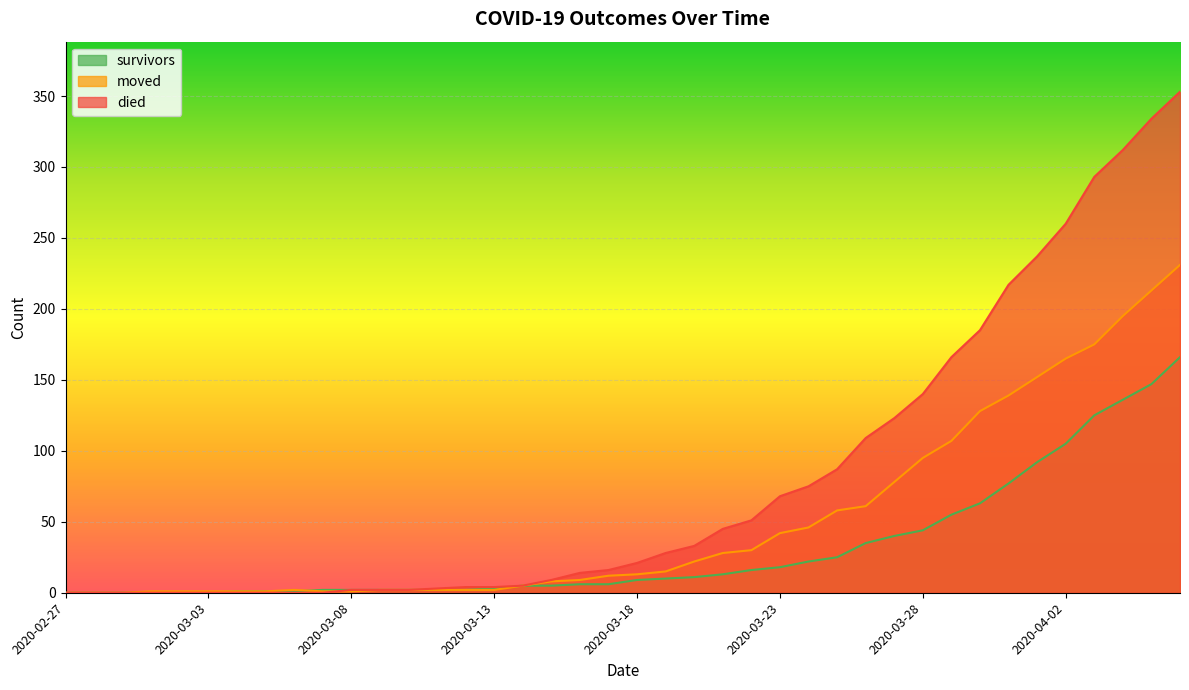

Reading right to left, transcribe all the data shown in this chart.

survivors: 2020-04-06=166	2020-04-05=147	2020-04-04=136	2020-04-03=125	2020-04-02=105	2020-04-01=92	2020-03-31=77	2020-03-30=63	2020-03-29=55	2020-03-28=44	2020-03-27=40	2020-03-26=35	2020-03-25=25	2020-03-24=22	2020-03-23=18	2020-03-22=16	2020-03-21=13	2020-03-20=11	2020-03-19=10	2020-03-18=9	2020-03-17=6	2020-03-16=6	2020-03-15=5	2020-03-14=5	2020-03-13=3	2020-03-12=2	2020-03-11=2	2020-03-10=2	2020-03-09=2	2020-03-08=2	2020-03-07=2	2020-03-06=1	2020-03-05=1	2020-03-04=1	2020-03-03=0	2020-03-02=0	2020-03-01=0	2020-02-29=0	2020-02-28=0	2020-02-27=0
moved: 2020-04-06=231	2020-04-05=213	2020-04-04=195	2020-04-03=175	2020-04-02=165	2020-04-01=152	2020-03-31=139	2020-03-30=128	2020-03-29=107	2020-03-28=95	2020-03-27=78	2020-03-26=61	2020-03-25=58	2020-03-24=46	2020-03-23=42	2020-03-22=30	2020-03-21=28	2020-03-20=22	2020-03-19=15	2020-03-18=13	2020-03-17=12	2020-03-16=9	2020-03-15=8	2020-03-14=5	2020-03-13=2	2020-03-12=2	2020-03-11=2	2020-03-10=2	2020-03-09=2	2020-03-08=1	2020-03-07=1	2020-03-06=2	2020-03-05=1	2020-03-04=1	2020-03-03=1	2020-03-02=1	2020-03-01=1	2020-02-29=0	2020-02-28=0	2020-02-27=0
died: 2020-04-06=353	2020-04-05=334	2020-04-04=312	2020-04-03=293	2020-04-02=260	2020-04-01=237	2020-03-31=217	2020-03-30=185	2020-03-29=166	2020-03-28=140	2020-03-27=123	2020-03-26=109	2020-03-25=87	2020-03-24=75	2020-03-23=68	2020-03-22=51	2020-03-21=45	2020-03-20=33	2020-03-19=28	2020-03-18=21	2020-03-17=16	2020-03-16=14	2020-03-15=9	2020-03-14=5	2020-03-13=4	2020-03-12=4	2020-03-11=3	2020-03-10=2	2020-03-09=2	2020-03-08=2	2020-03-07=0	2020-03-06=0	2020-03-05=0	2020-03-04=0	2020-03-03=0	2020-03-02=0	2020-03-01=0	2020-02-29=0	2020-02-28=0	2020-02-27=0